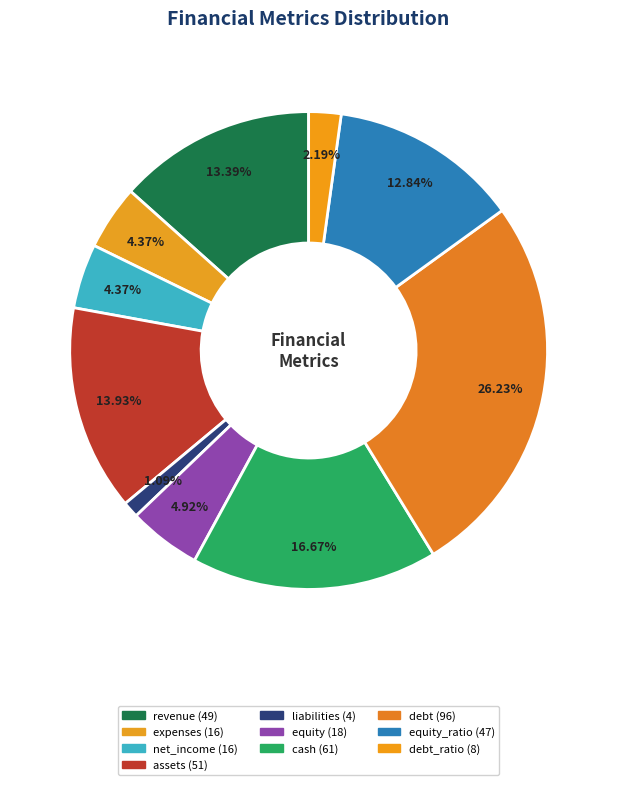

Count the number of slices in the pie.

10